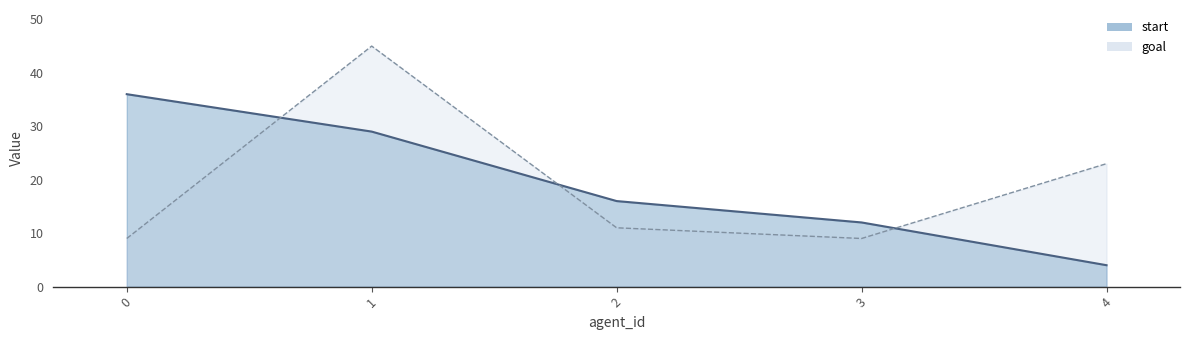

Rank the series at 1 from highest to lowest value.

goal, start